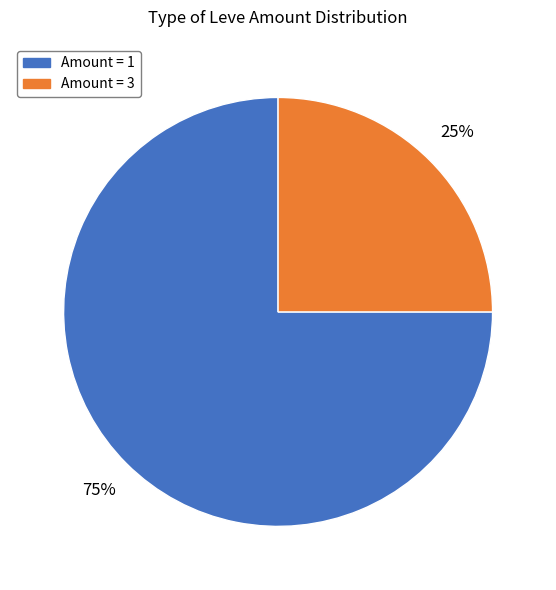

To the nearest percent, what is the difference between the largest and smallest slice percentages?

50%